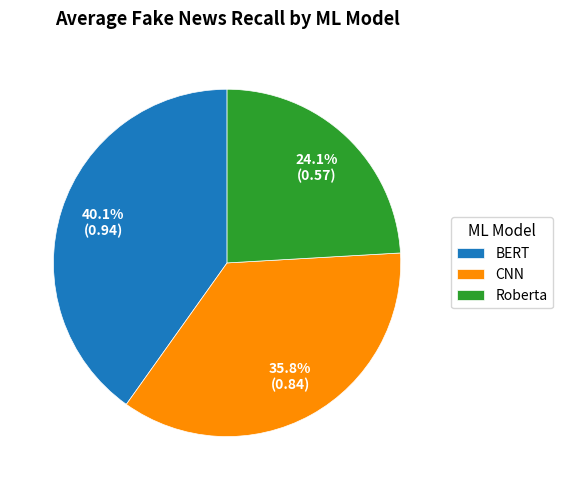

Which slice is the largest?

BERT